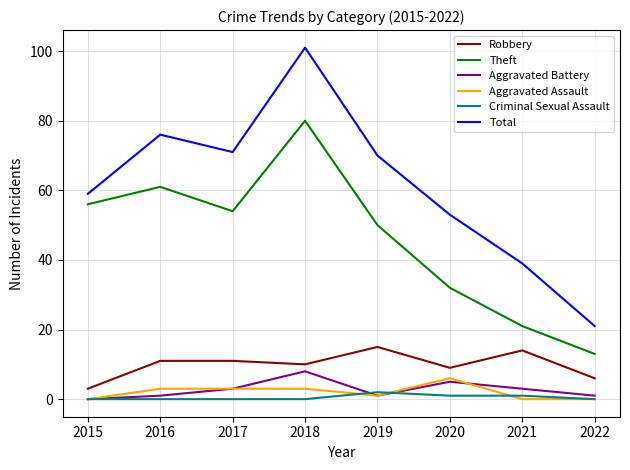

What are all the series names shown in the legend?

Robbery, Theft, Aggravated Battery, Aggravated Assault, Criminal Sexual Assault, Total